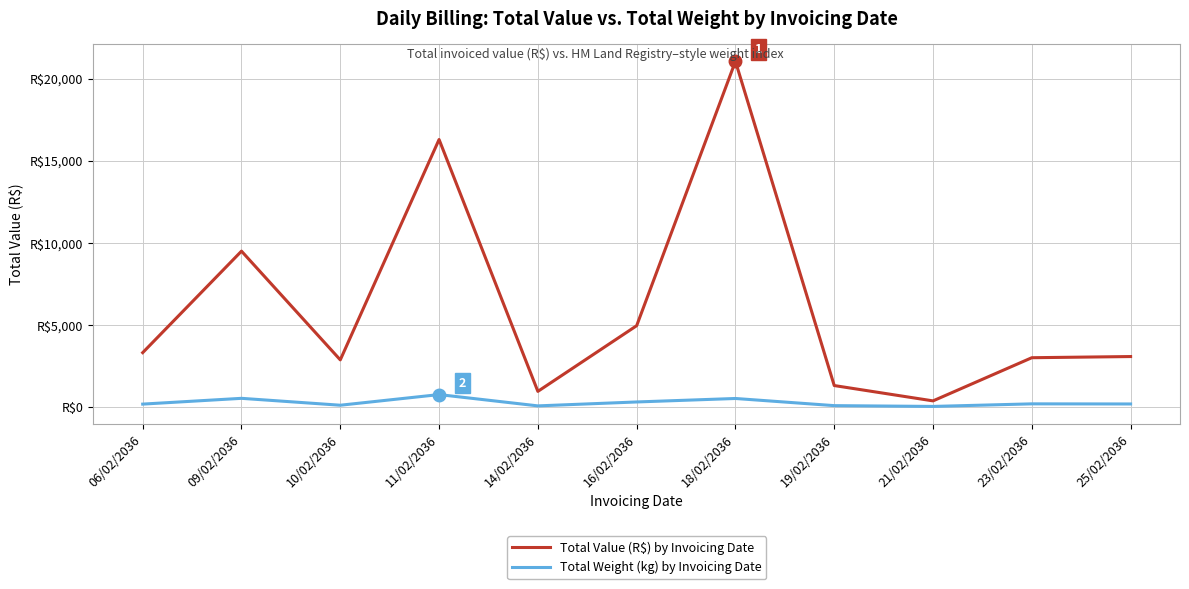

True or false: Total Value (R$) by Invoicing Date and Total Weight (kg) by Invoicing Date intersect in this chart.

False